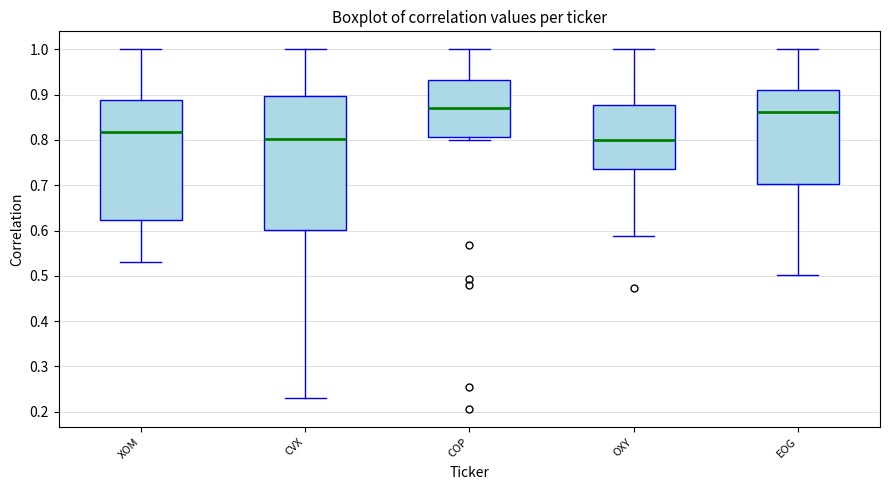

Reading left to right, read every box against the y-axis: the position of its median line, the range the box covers, and the ends of its whiskers. The values are not printed on the chart, so give them approximately, as read against the axis.

XOM: median 0.82, box 0.62 to 0.89, whiskers 0.53 to 1.00
CVX: median 0.80, box 0.60 to 0.90, whiskers 0.23 to 1.00
COP: median 0.87, box 0.81 to 0.93, whiskers 0.80 to 1.00
OXY: median 0.80, box 0.73 to 0.88, whiskers 0.59 to 1.00
EOG: median 0.86, box 0.70 to 0.91, whiskers 0.50 to 1.00